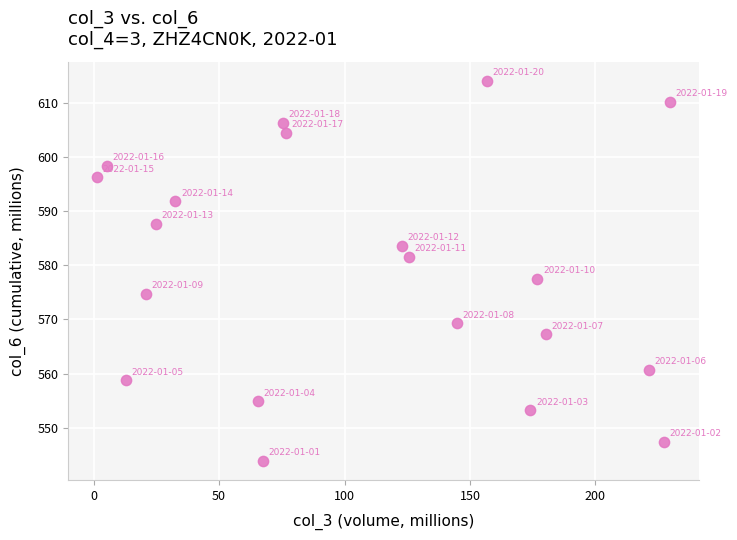

What is the range of X values (max minus min)?

228.6